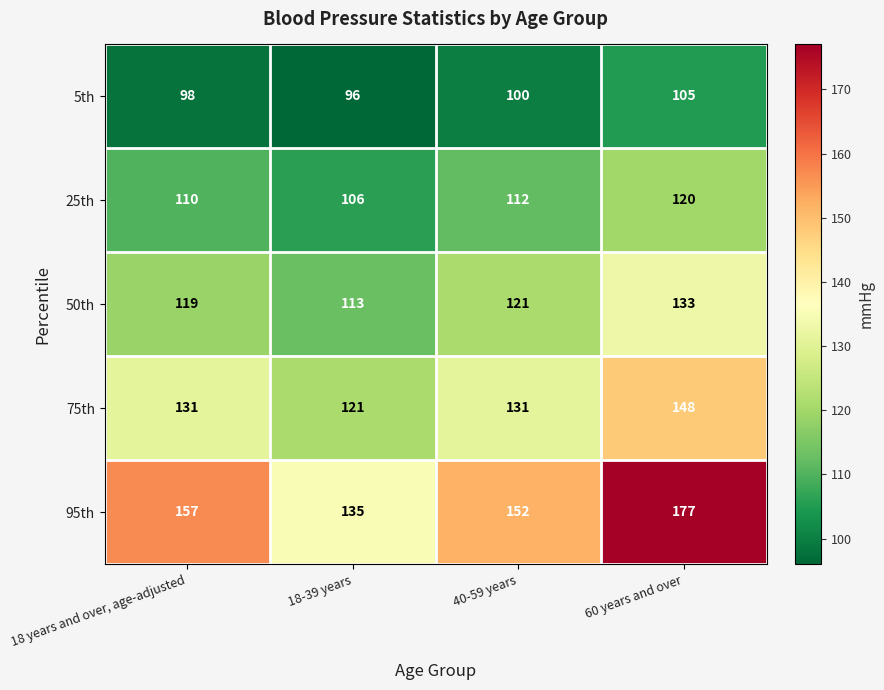

What is the smallest value displayed?

96